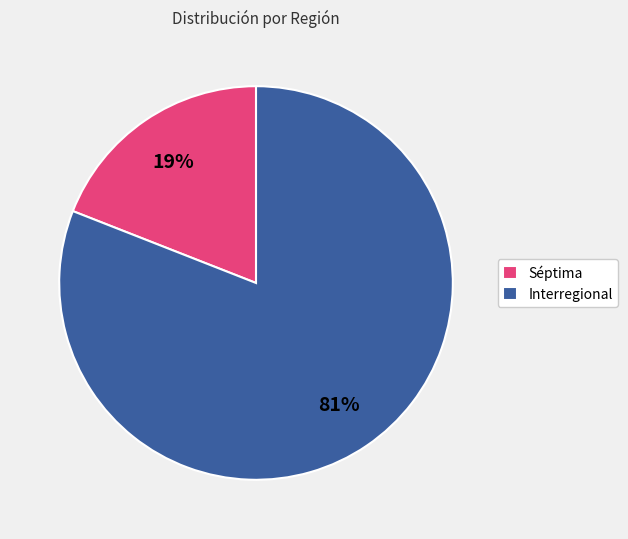

To the nearest percent, what percentage of the pie is Séptima?

19%